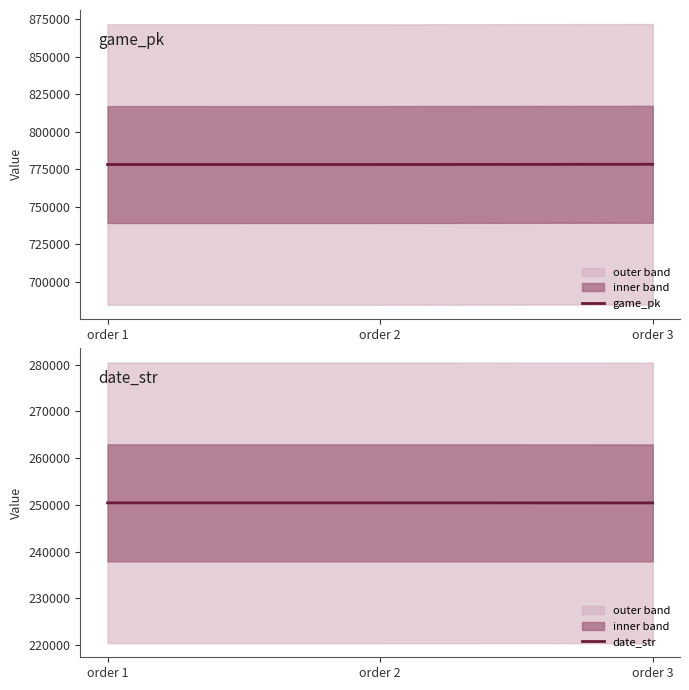

What is the average value of the game_pk series?

778269